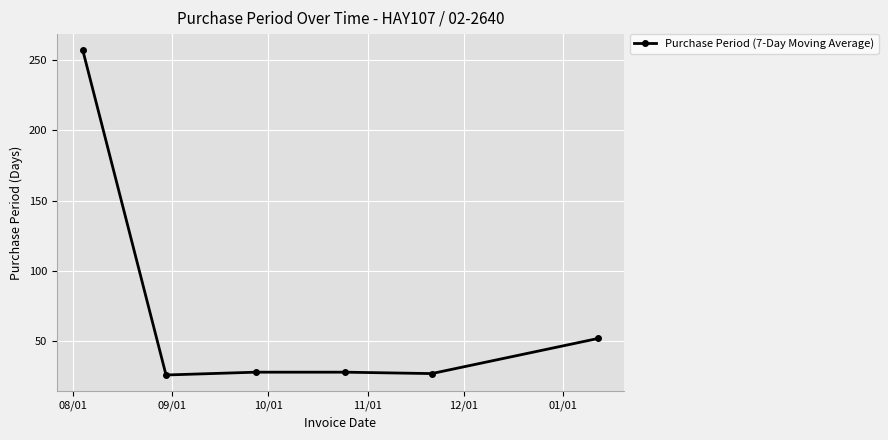

True or false: there are more than 2 points higher than both neighbors.

False